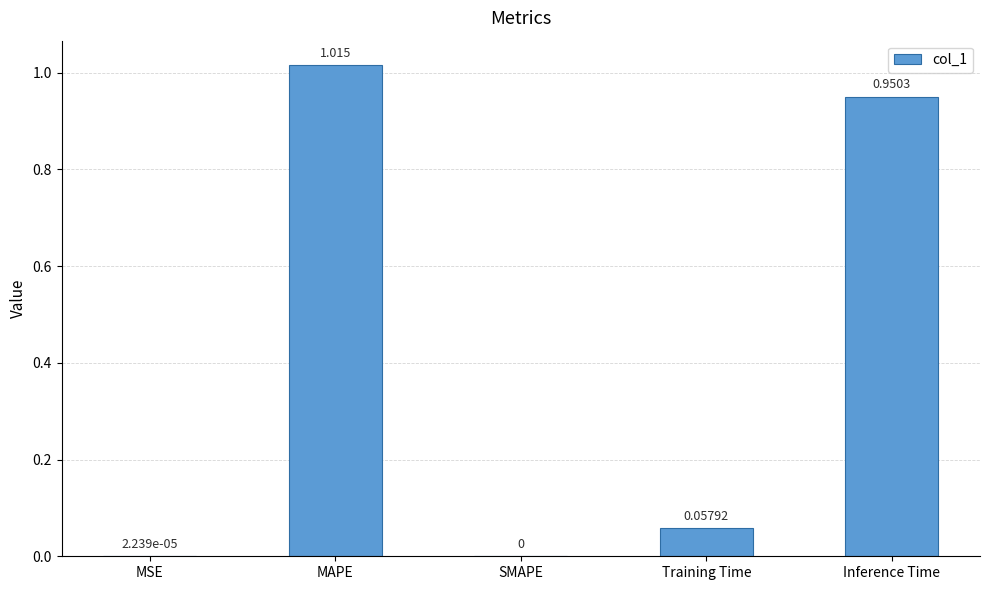

What is the change in value from MAPE to SMAPE?

-1.0